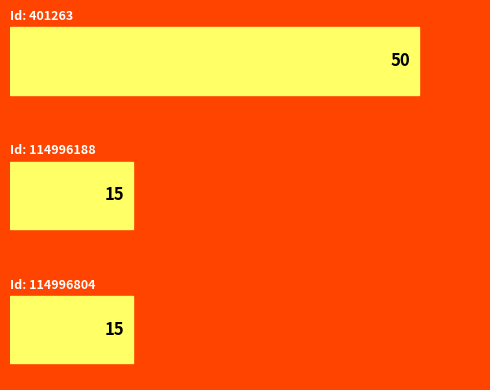

What is the difference between the maximum and minimum values?

35